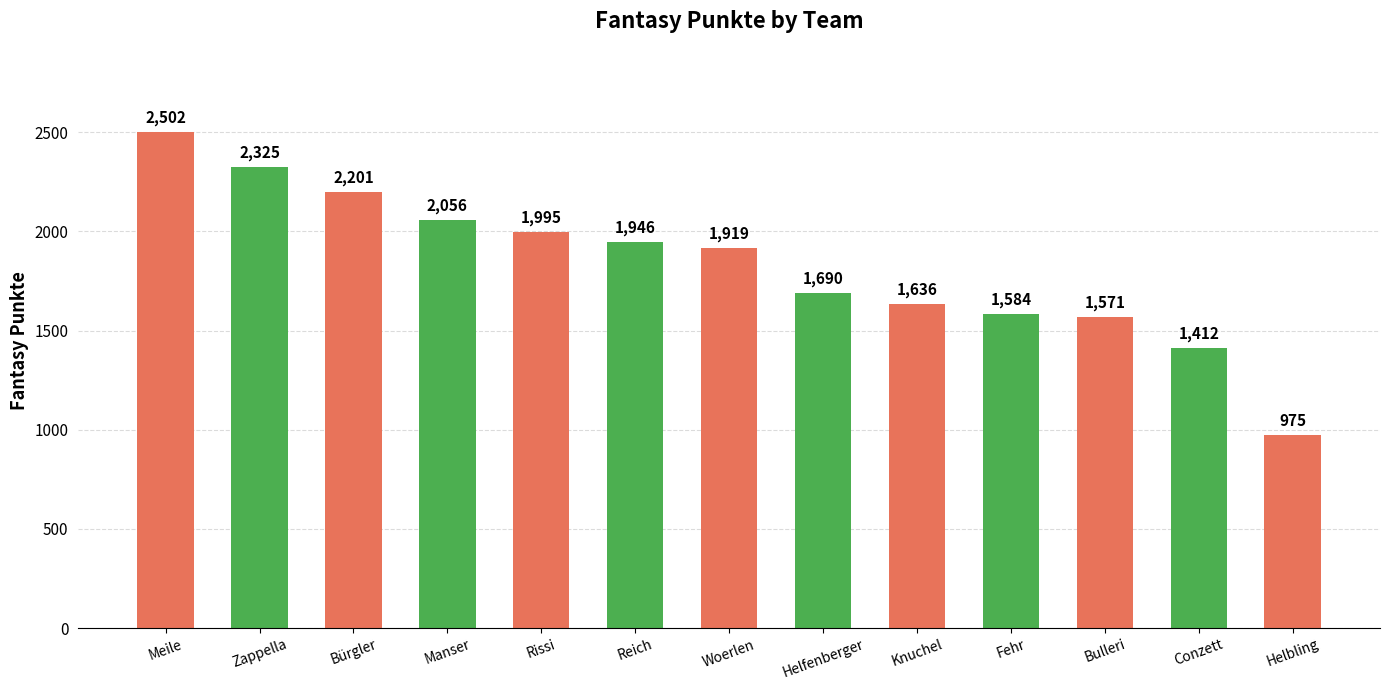

How many data points does each series have?

13